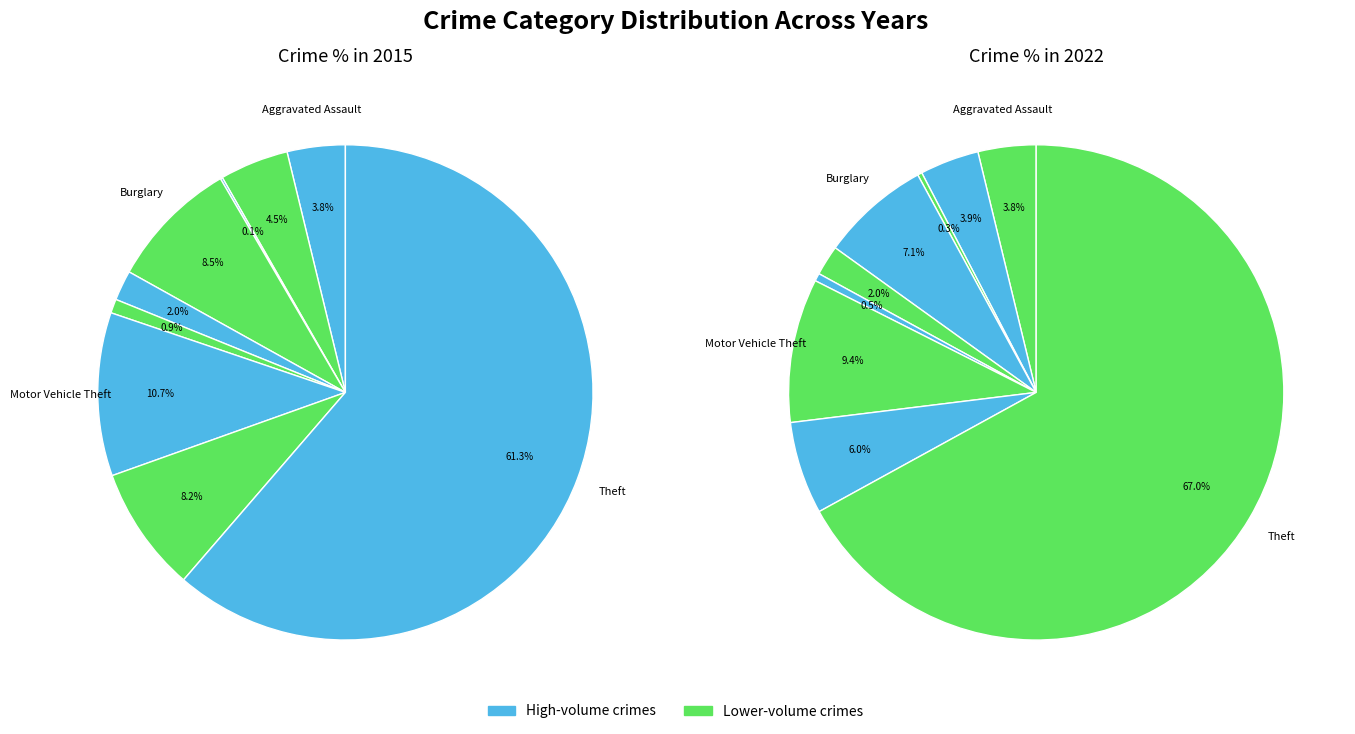

What percentage is the 3 slice, to the nearest percent?

8%